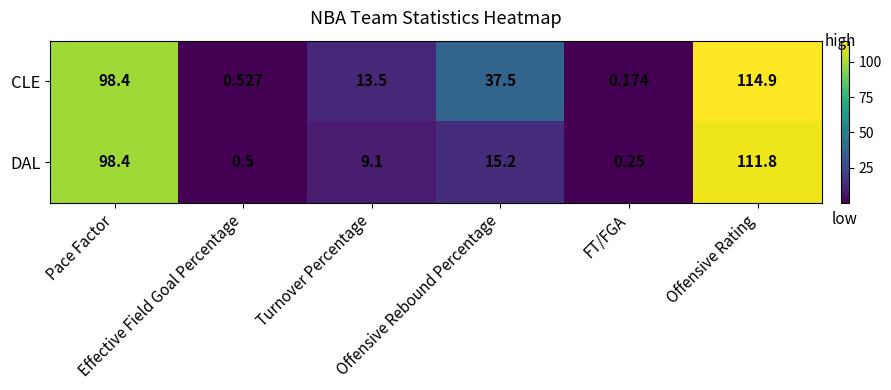

How many series are shown in this chart?

2